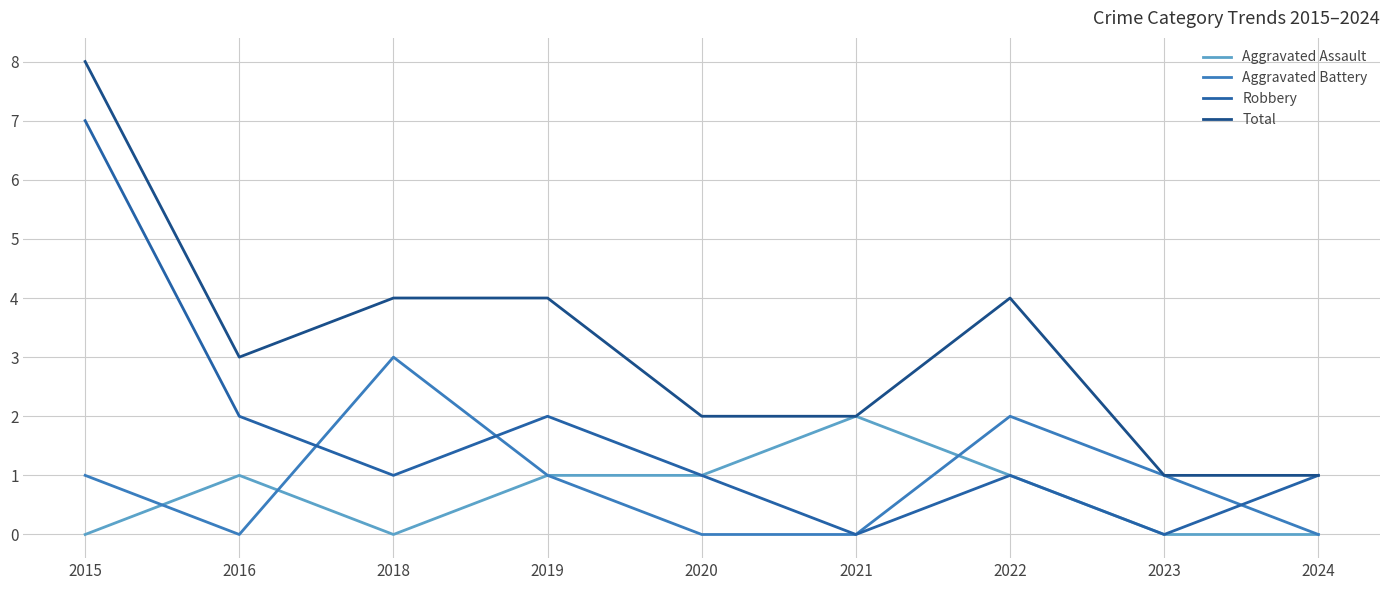

In Robbery, how many points are lower than both neighbors (excluding endpoints)?

3